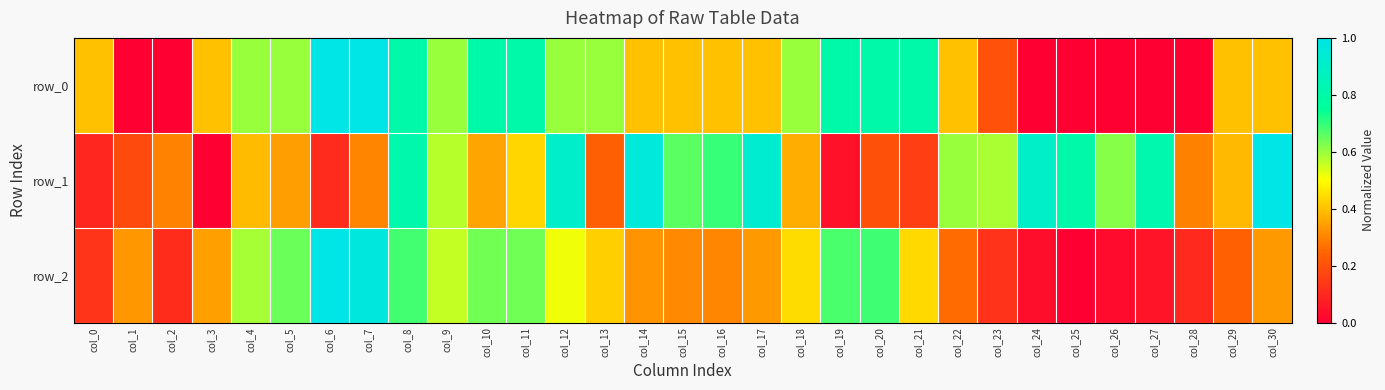

Is it true that row_2 equals 0.0 at col_27?

False